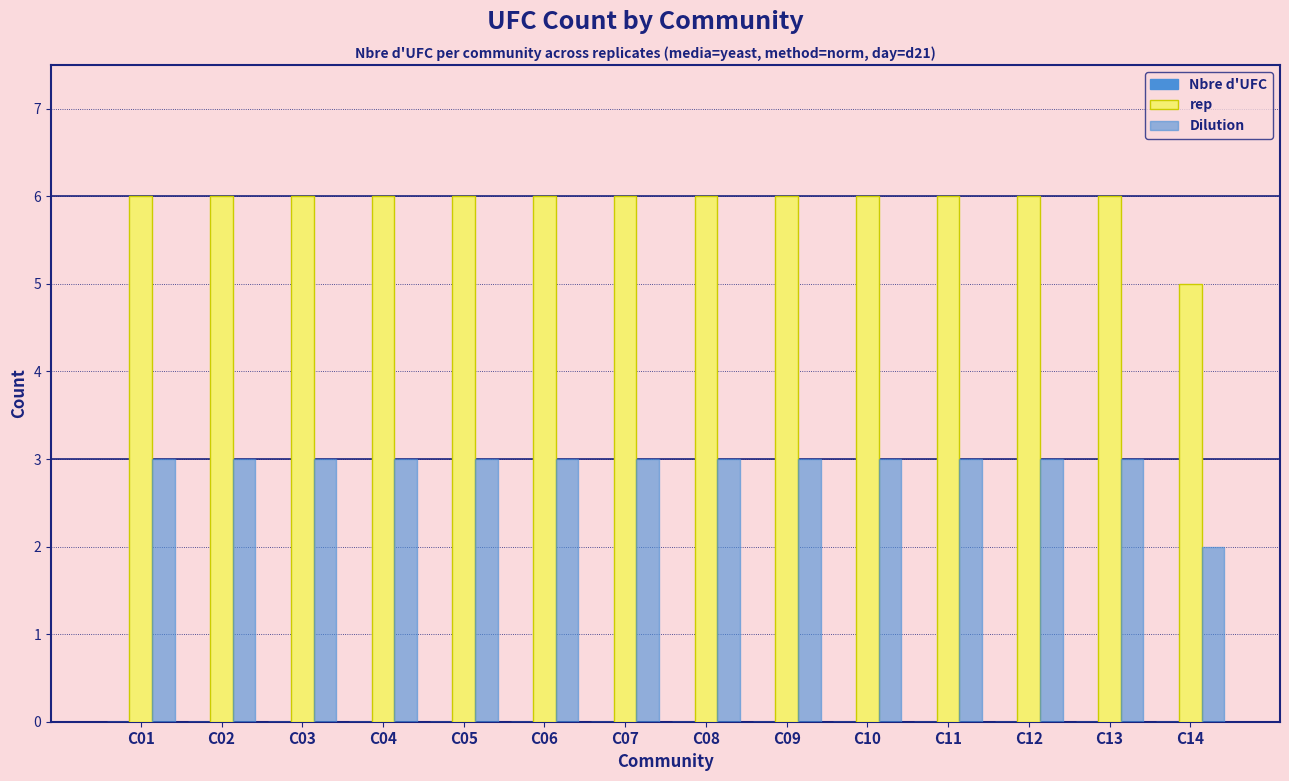

What is the spread (max minus min) of values at C04?

3